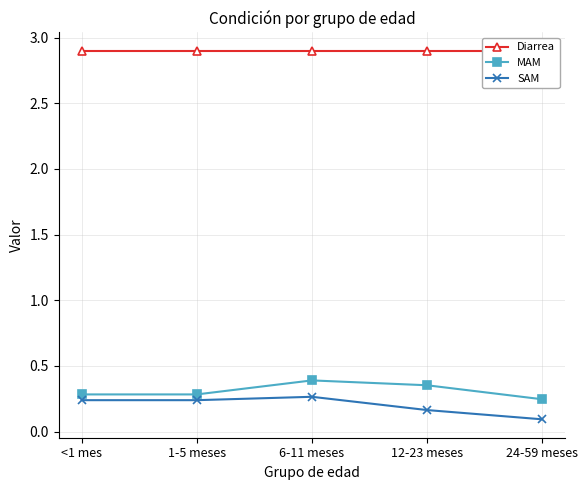

What value does the MAM series have at 1-5 meses?

0.3